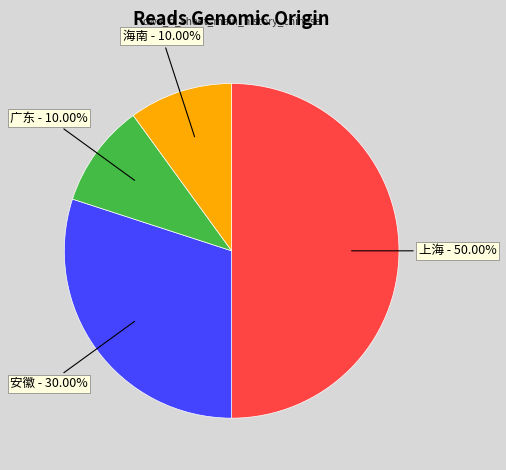

How many segments does this pie chart have?

4